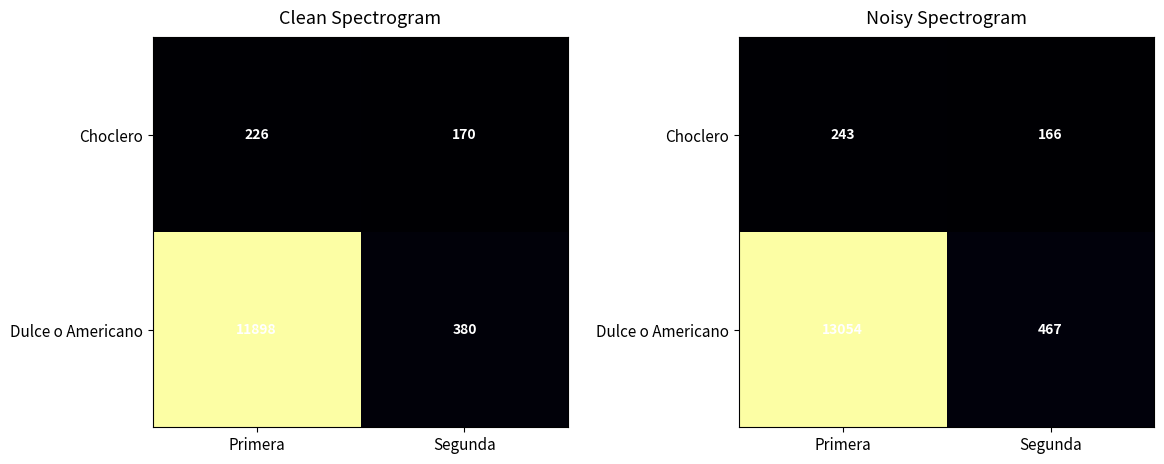

What value does the Choclero series have at Primera?

242.8